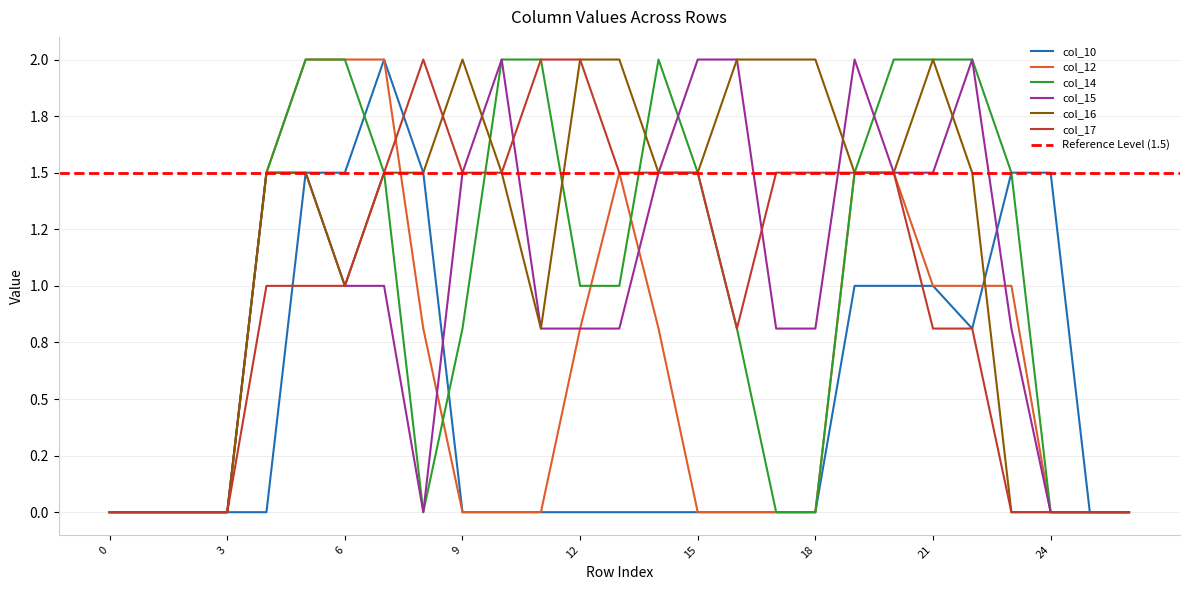

Reading right to left, transcribe all the data shown in this chart.

col_10: 0.0	0.0	1.5	1.5	0.8	1.0	1.0	1.0	0.0	0.0	0.0	0.0	0.0	0.0	0.0	0.0	0.0	0.0	1.5	2.0	1.5	1.5	0.0	0.0	0.0	0.0	0.0
col_12: 0.0	0.0	0.0	1.0	1.0	1.0	1.5	1.5	0.0	0.0	0.0	0.0	0.8	1.5	0.8	0.0	0.0	0.0	0.8	2.0	2.0	2.0	1.5	0.0	0.0	0.0	0.0
col_14: 0.0	0.0	0.0	1.5	2.0	2.0	2.0	1.5	0.0	0.0	0.8	1.5	2.0	1.0	1.0	2.0	2.0	0.8	0.0	1.5	2.0	2.0	1.5	0.0	0.0	0.0	0.0
col_15: 0.0	0.0	0.0	0.8	2.0	1.5	1.5	2.0	0.8	0.8	2.0	2.0	1.5	0.8	0.8	0.8	2.0	1.5	0.0	1.0	1.0	1.5	1.5	0.0	0.0	0.0	0.0
col_16: 0.0	0.0	0.0	0.0	1.5	2.0	1.5	1.5	2.0	2.0	2.0	1.5	1.5	2.0	2.0	0.8	1.5	2.0	1.5	1.5	1.0	1.5	1.5	0.0	0.0	0.0	0.0
col_17: 0.0	0.0	0.0	0.0	0.8	0.8	1.5	1.5	1.5	1.5	0.8	1.5	1.5	1.5	2.0	2.0	1.5	1.5	2.0	1.5	1.0	1.0	1.0	0.0	0.0	0.0	0.0